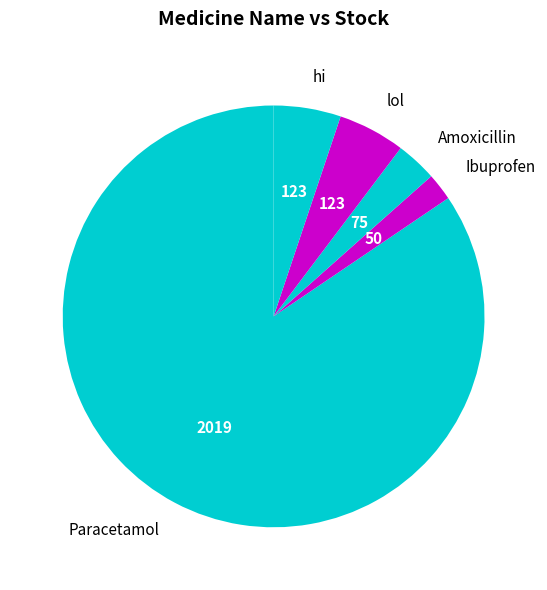

Is there a majority slice in this chart?

Yes